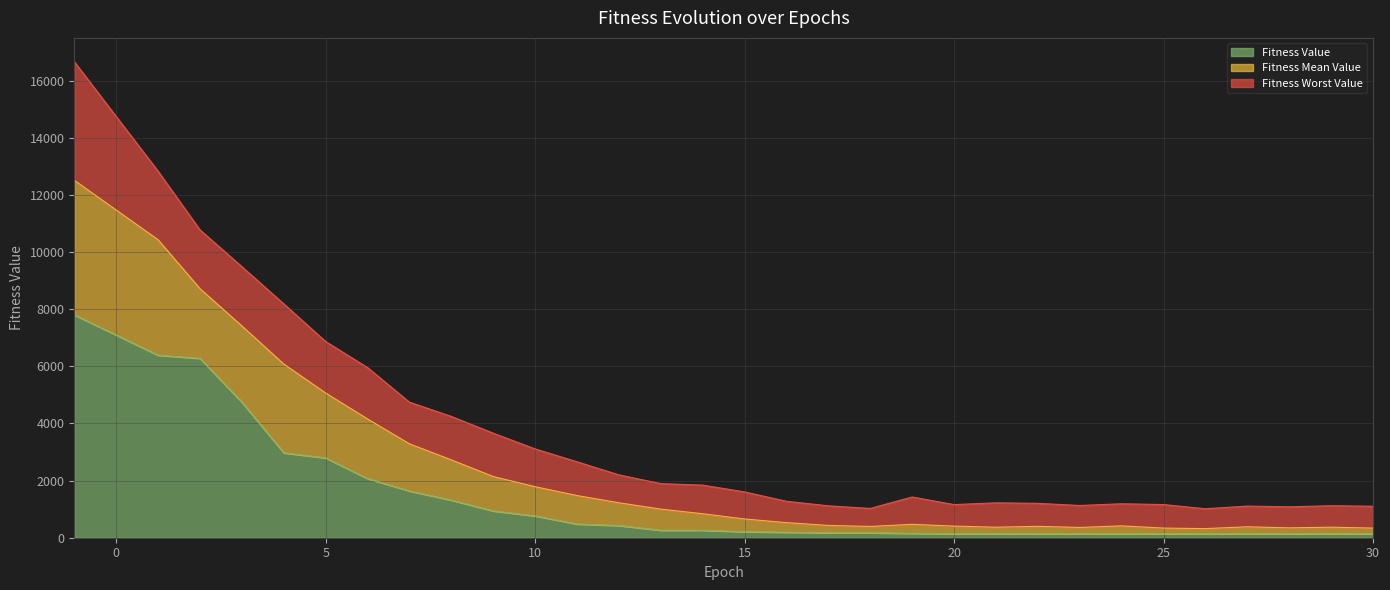

What is the average value of the Fitness Worst Value series?

3678.7